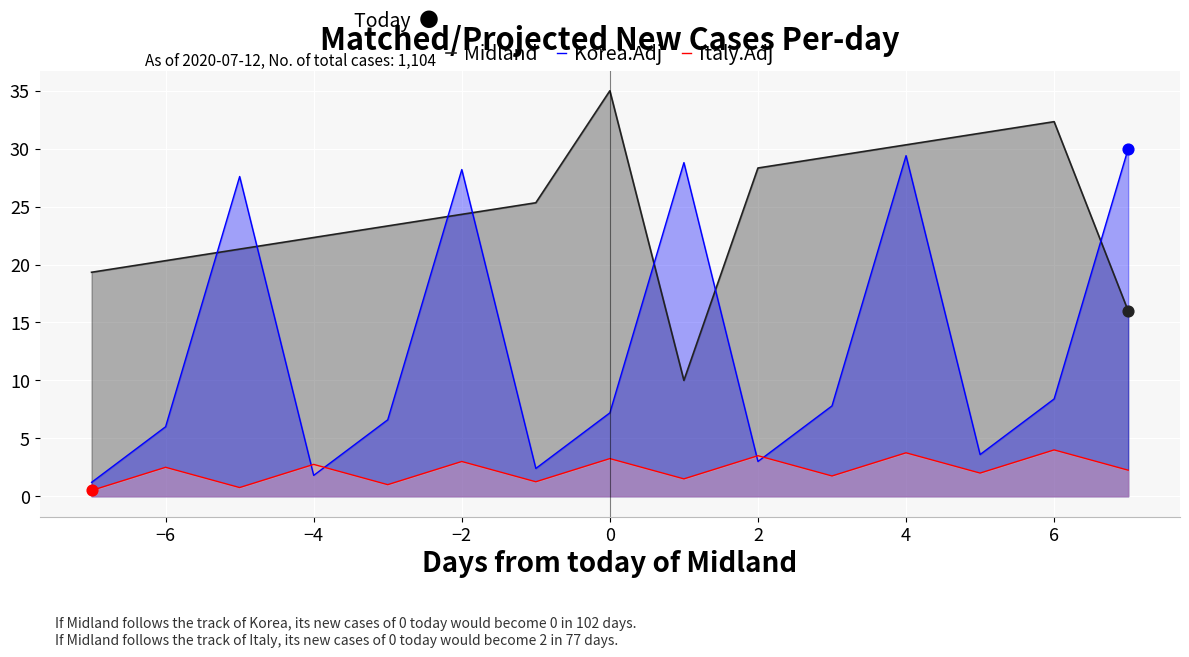

What is the total value across all series at 2?

34.8